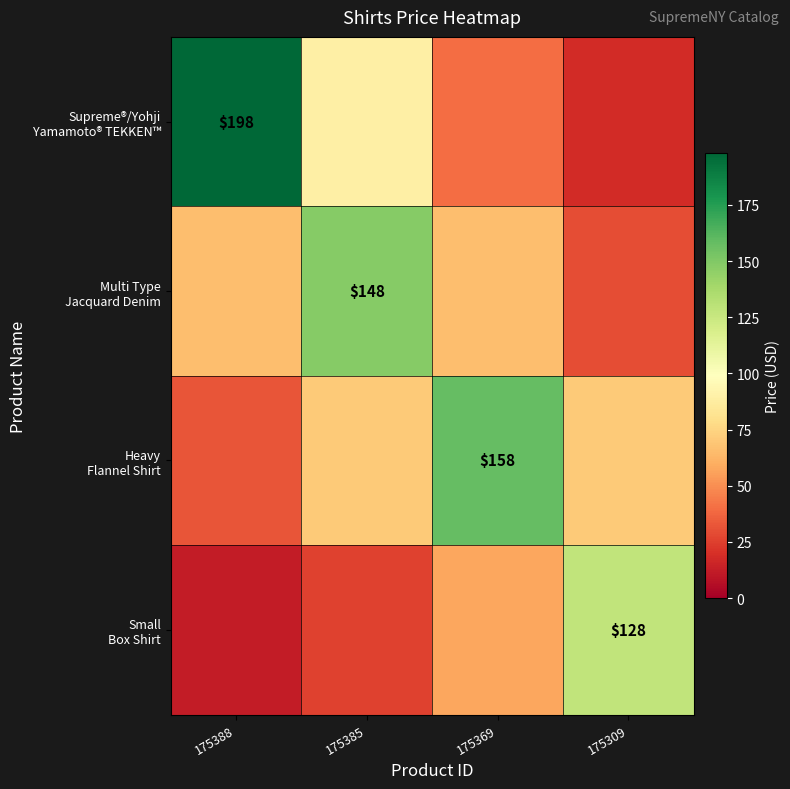

Is it true that Multi Type Jacquard Denim equals 195.2 at 175385?

False